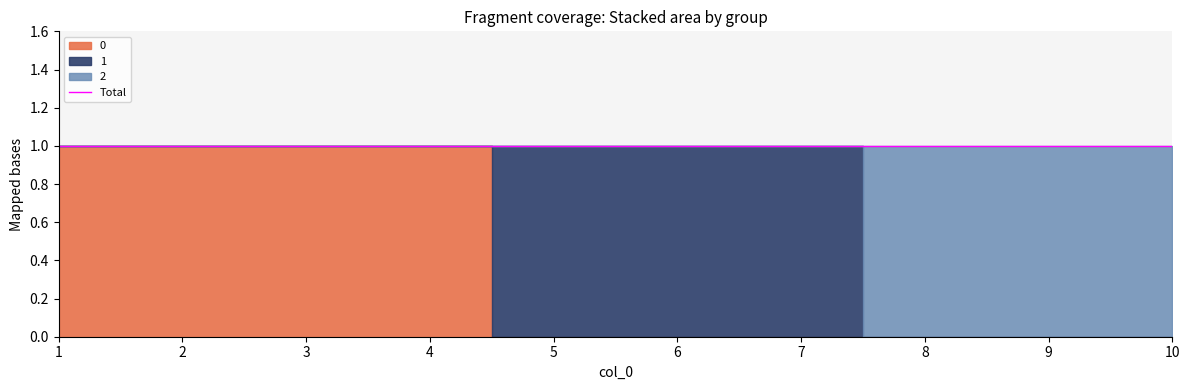

True or false: 0 and 1 cross at least once.

True